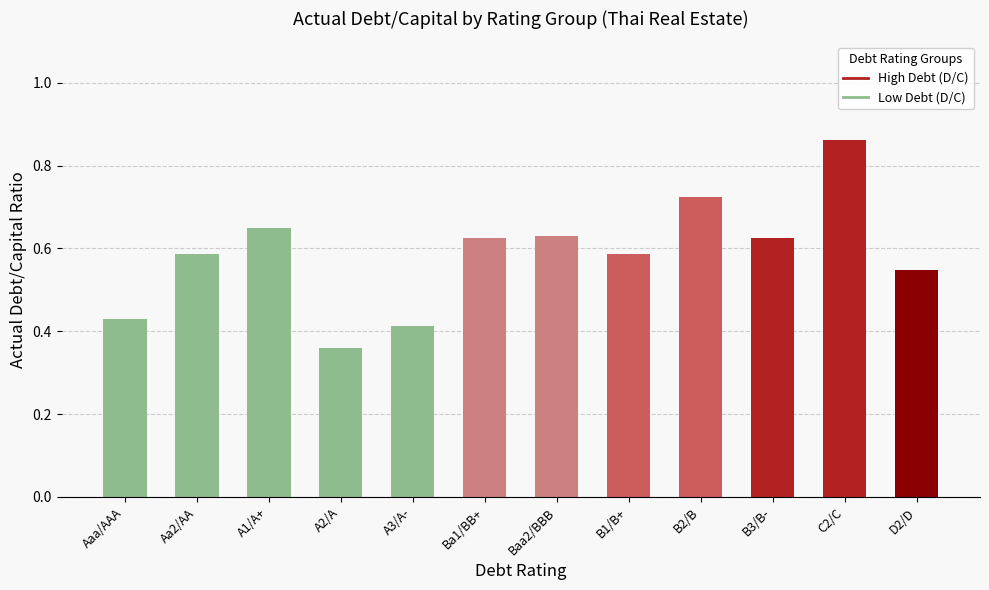

Which label corresponds to the largest value in the chart?

C2/C